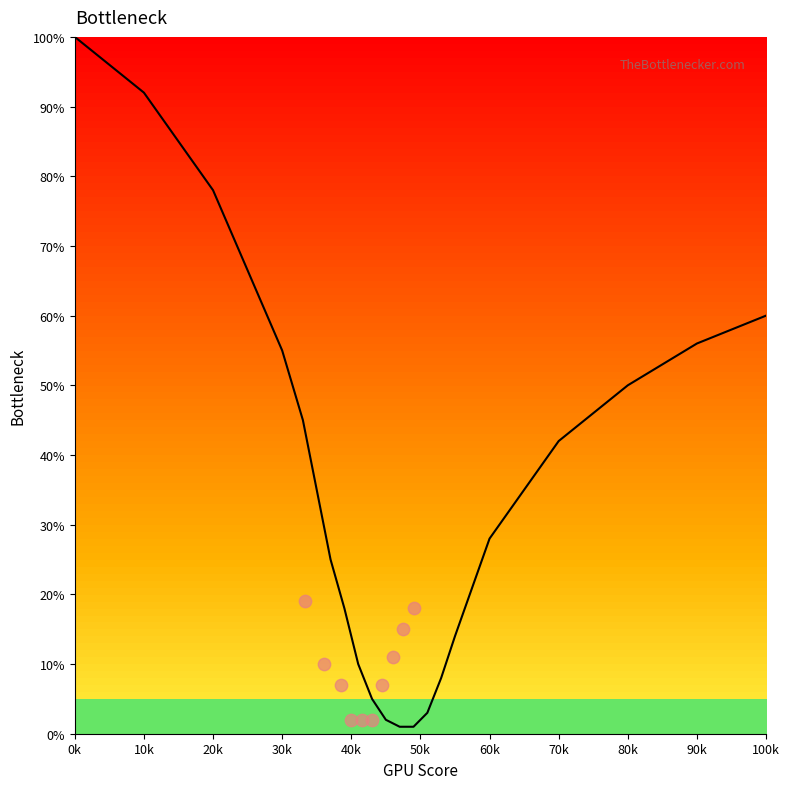

What is the change in value from 40k to 18?

+5